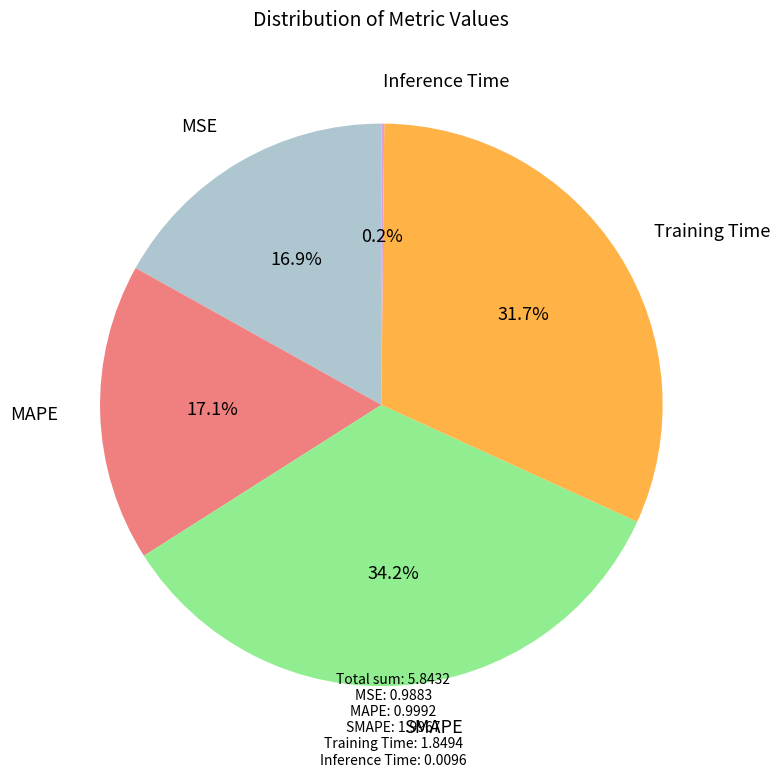

Is there any slice that represents more than half of the pie?

No